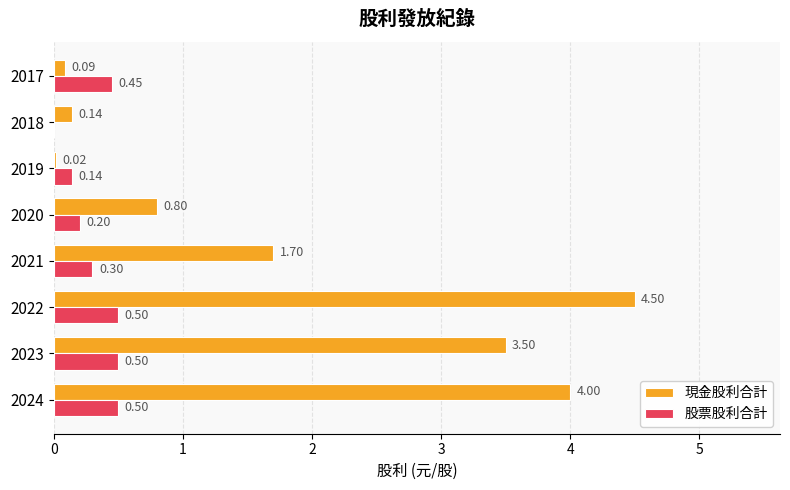

What is the sum of all 股票股利合計 values?

2.6